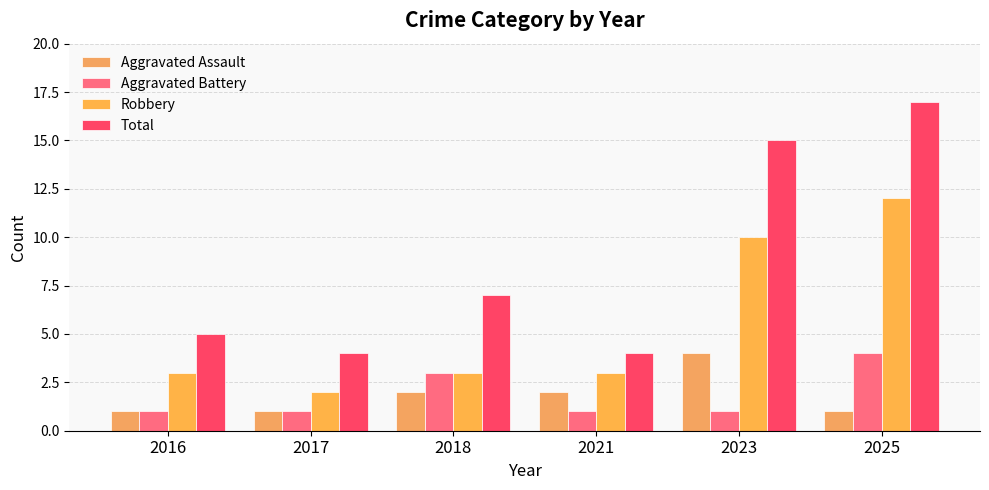

Read the Aggravated Assault value at 2017.

1